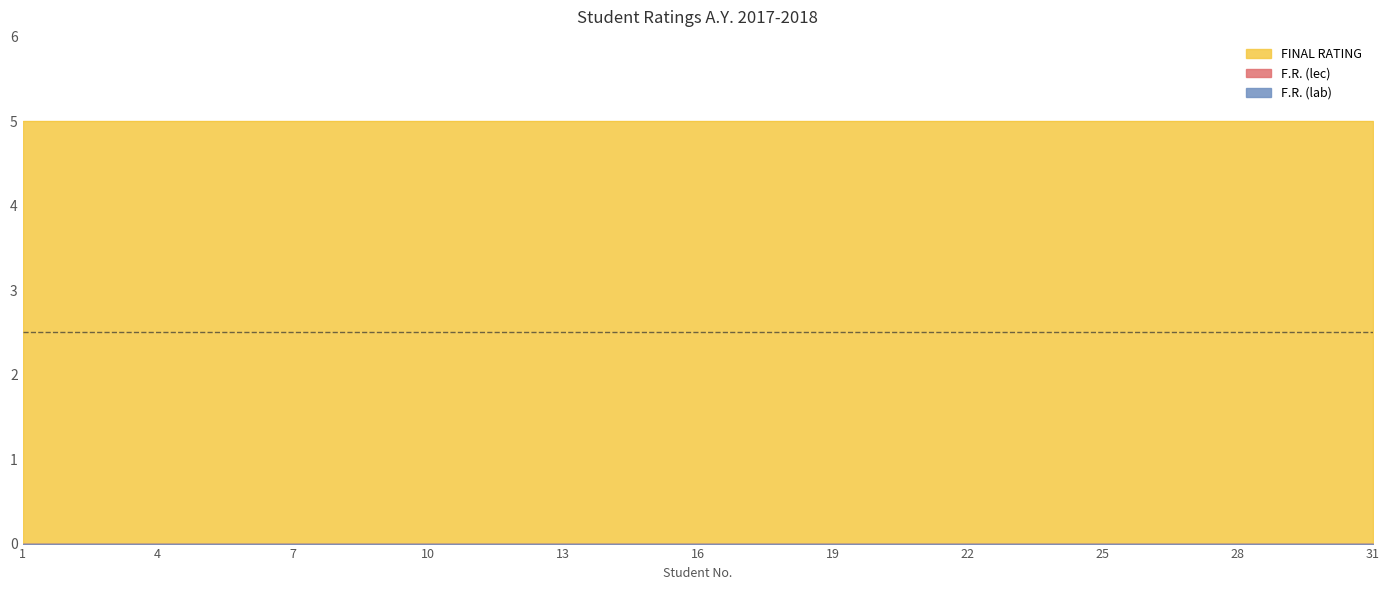

Reading left to right, what are all the values shown in this chart?

F.R. (lec): 0	0	0	0	0	0	0	0	0	0	0	0	0	0	0	0	0	0	0	0	0	0	0	0	0	0	0	0	0	0	0
F.R. (lab): 0	0	0	0	0	0	0	0	0	0	0	0	0	0	0	0	0	0	0	0	0	0	0	0	0	0	0	0	0	0	0
FINAL RATING: 5	5	5	5	5	5	5	5	5	5	5	5	5	5	5	5	5	5	5	5	5	5	5	5	5	5	5	5	5	5	5